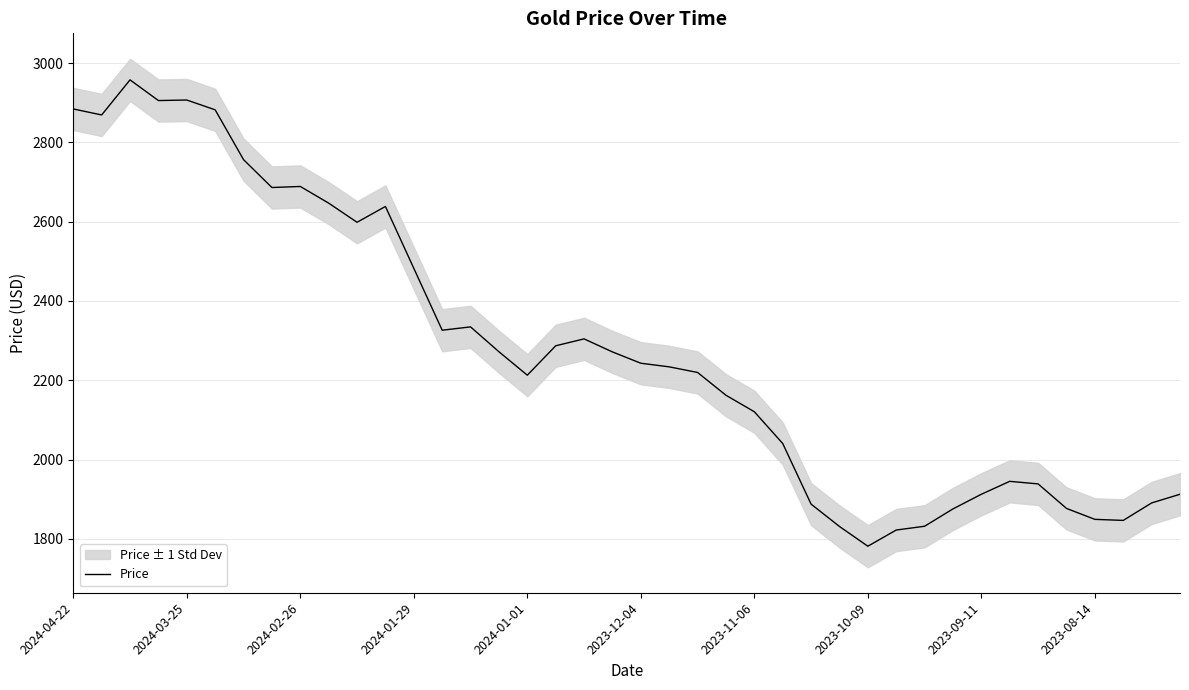

What is the lowest value of the Price series?

1781.5